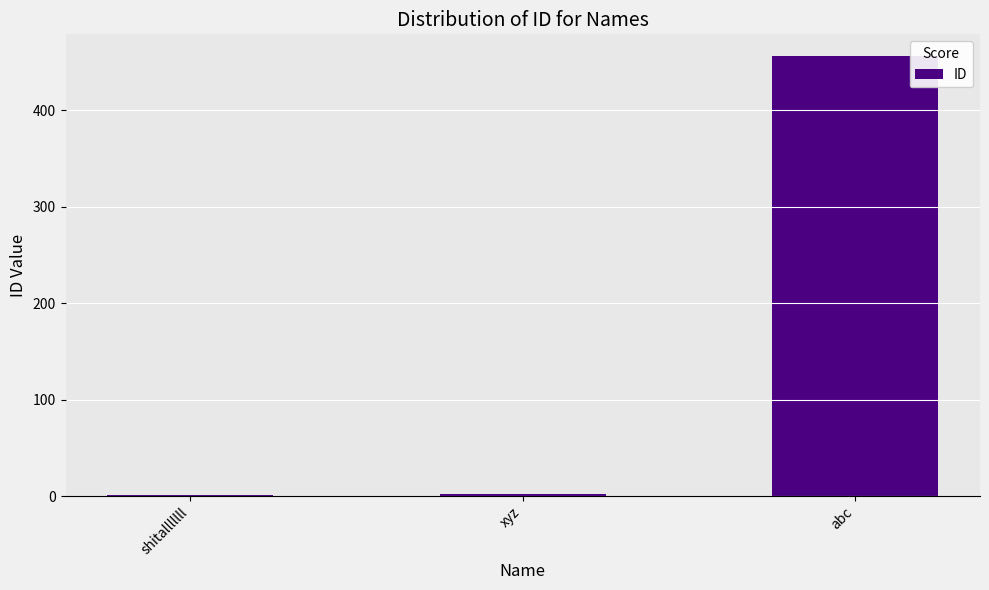

Count the number of categories in the chart.

3